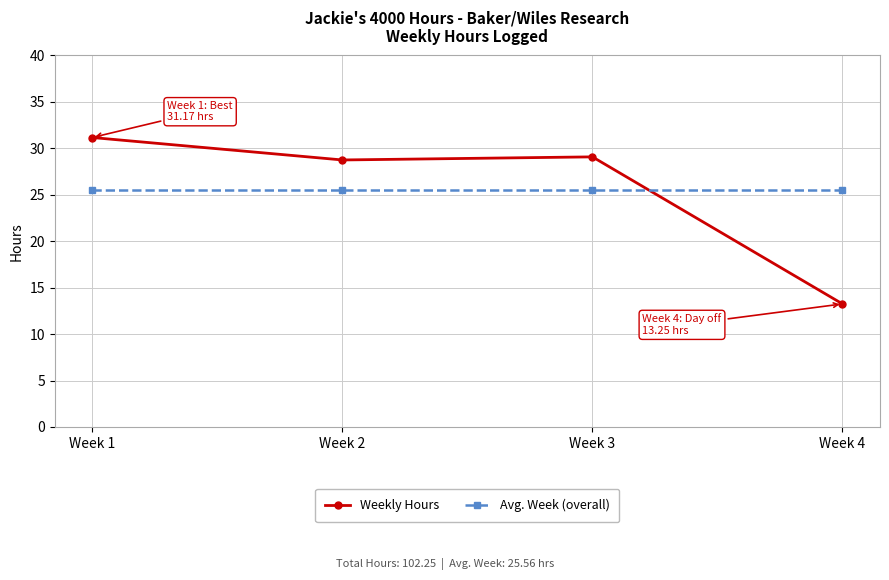

The Avg. Week (overall) series shows 25.6 at Week 2. True or false?

True